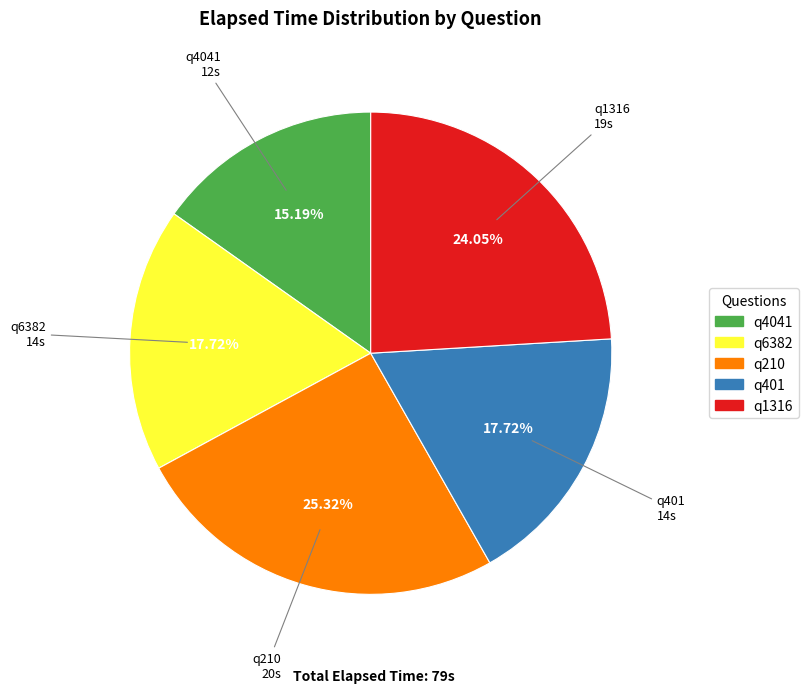

Between q1316 and q4041, which is larger?

q1316